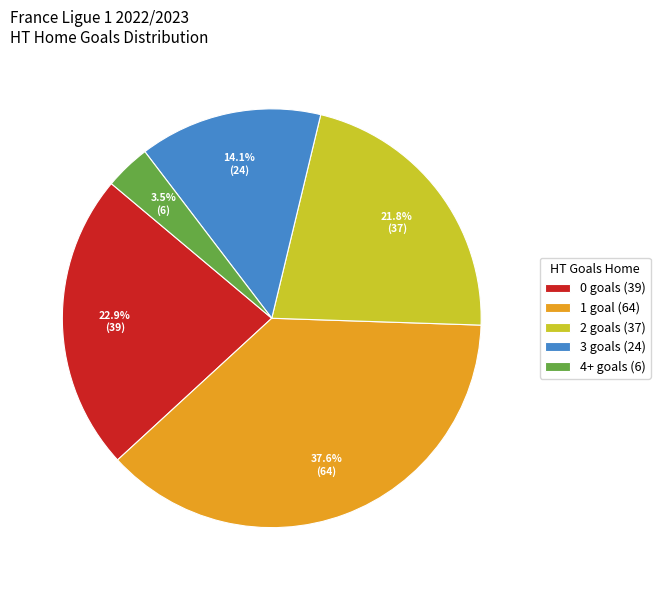

What is the largest slice in the pie chart?

1 goal (64)